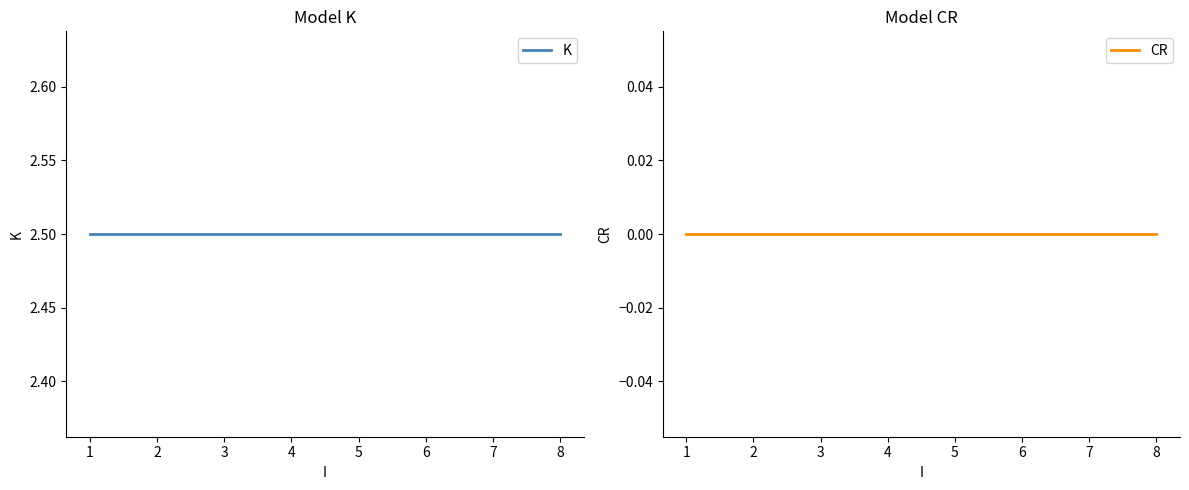

List the labels in order of CR value, smallest first.

1, 2, 3, 4, 5, 6, 7, 8